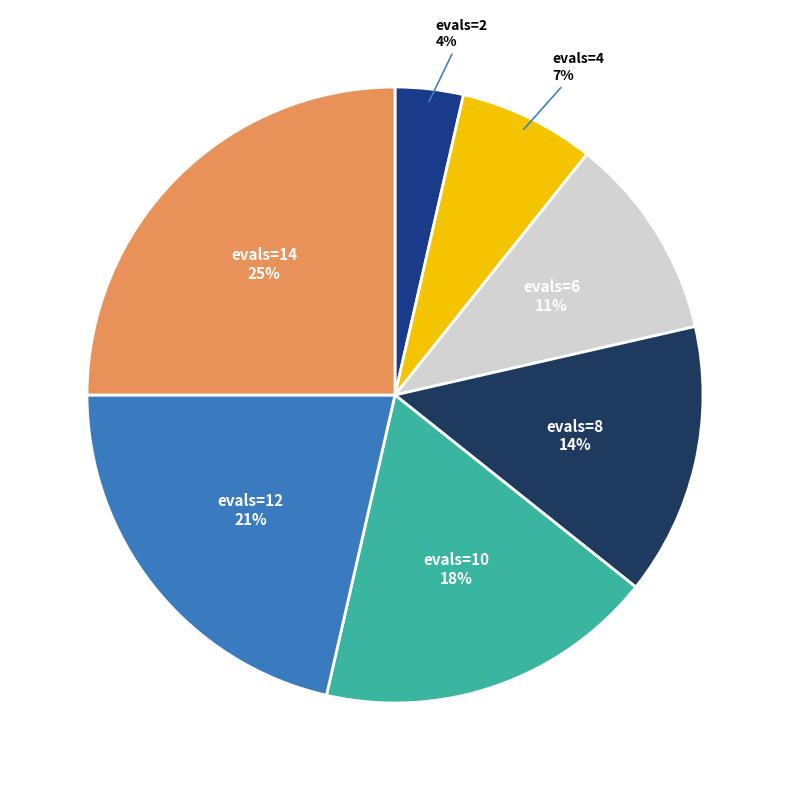

To the nearest percent, what is the difference between the largest and smallest slice percentages?

21%